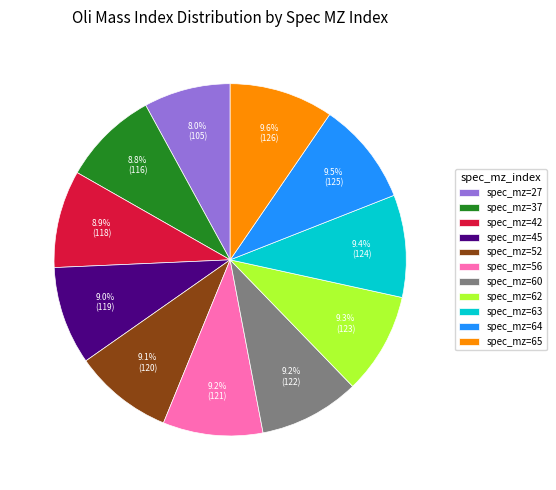

Does spec_mz=27 represent more than half of the total?

No